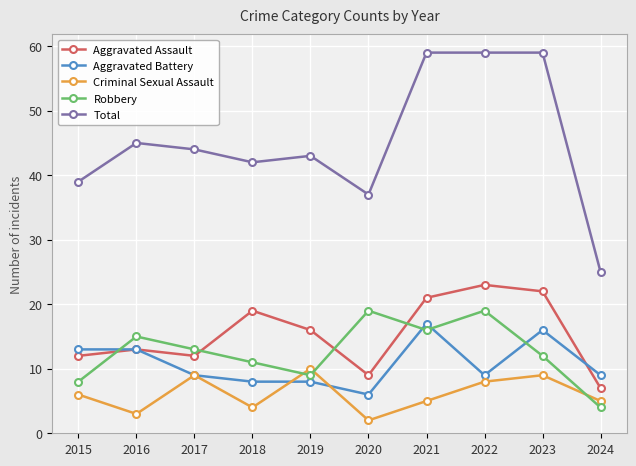

True or false: Aggravated Battery has more than 0 interior local peaks.

True